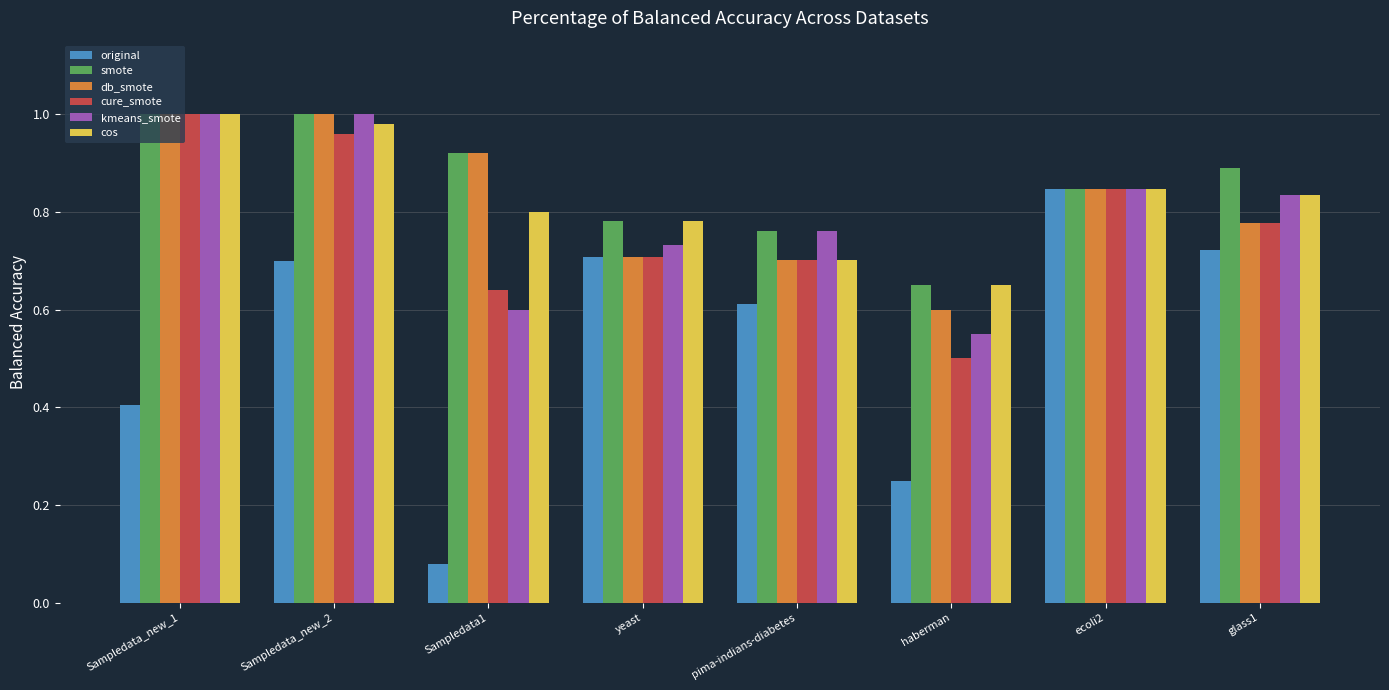

What is the sum of all kmeans_smote values?

6.3